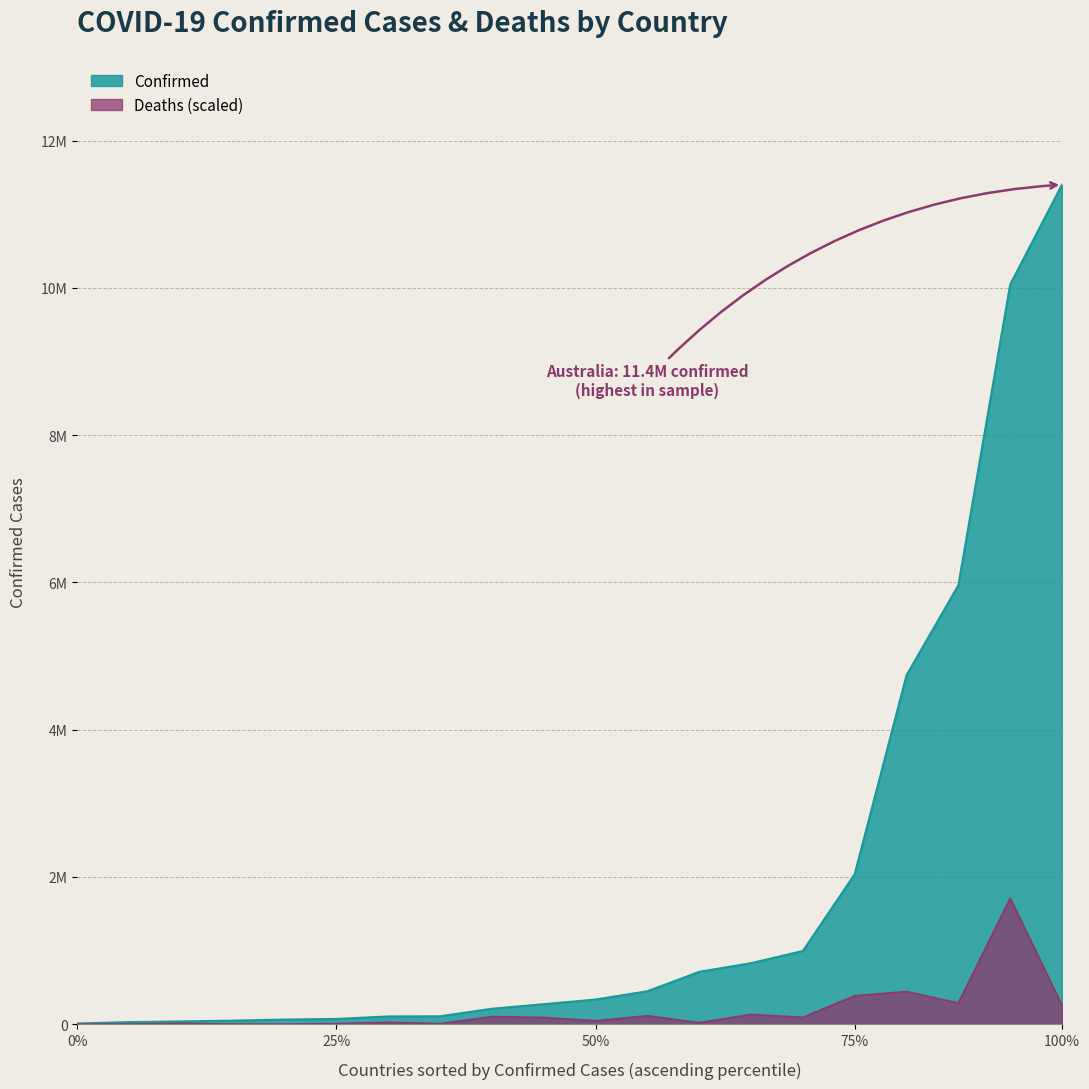

Which series has the largest total across all categories?

Confirmed